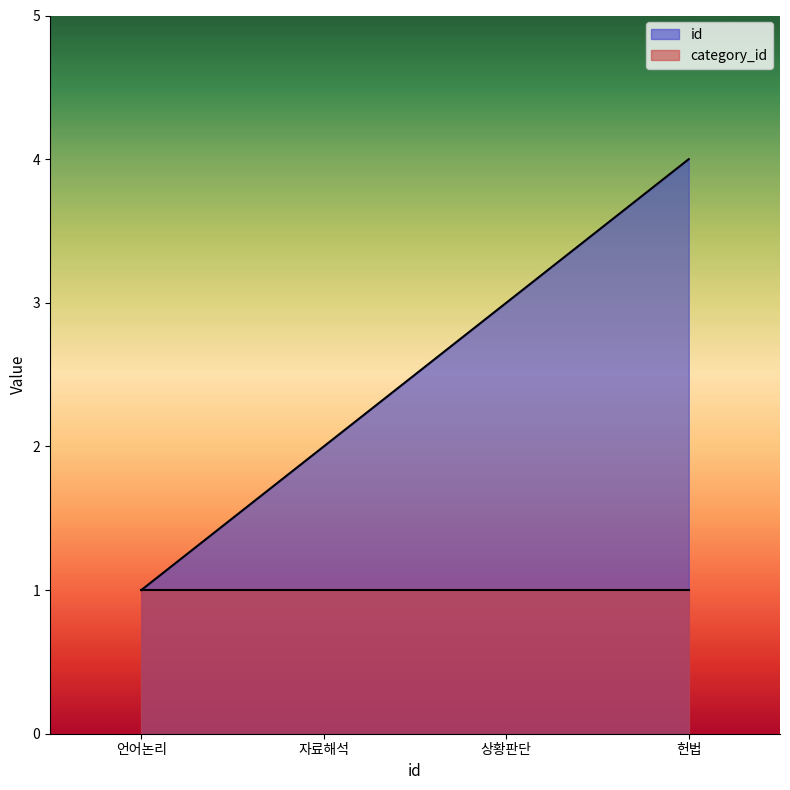

At which label does id reach its minimum?

언어논리